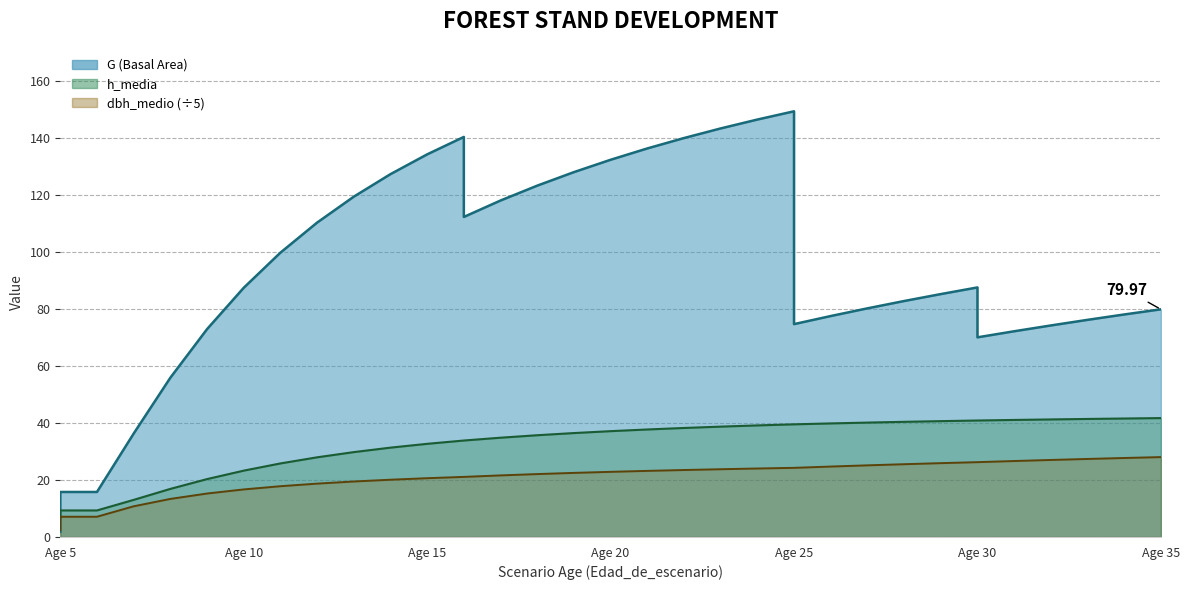

What is the approximate value of dbh_medio at 21?

23.2